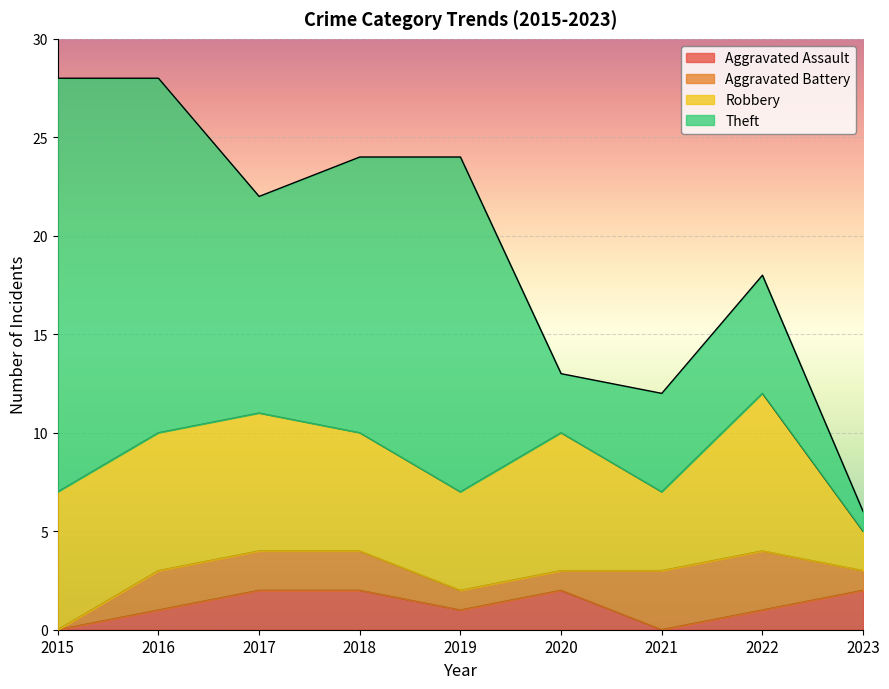

True or false: Aggravated Assault has a value of 1 at 2021.

False